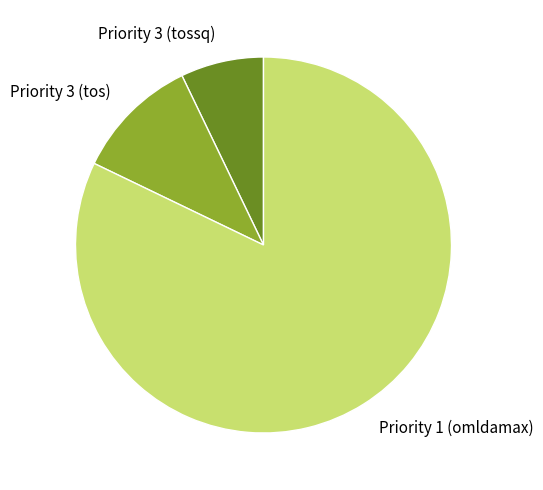

Which slice represents more than half of the pie?

Priority 1 (omldamax)